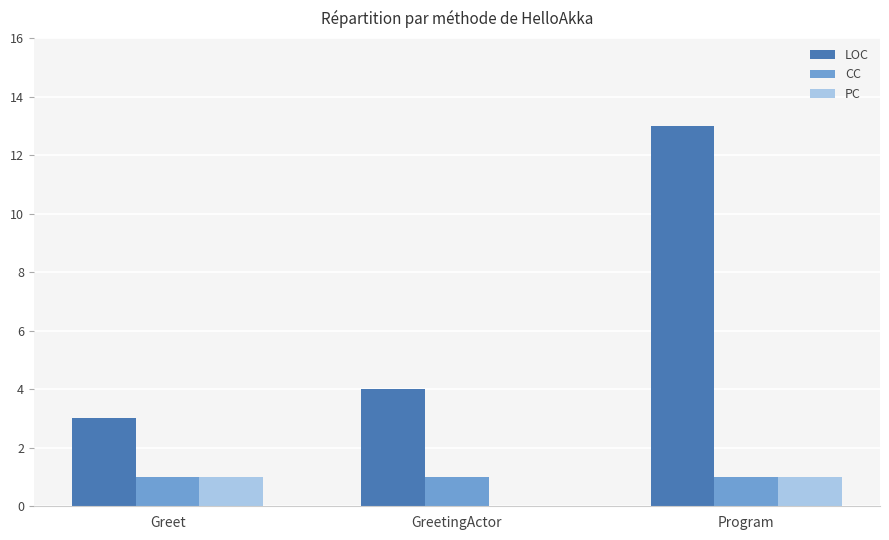

At which category is the sum across all series the highest?

Program